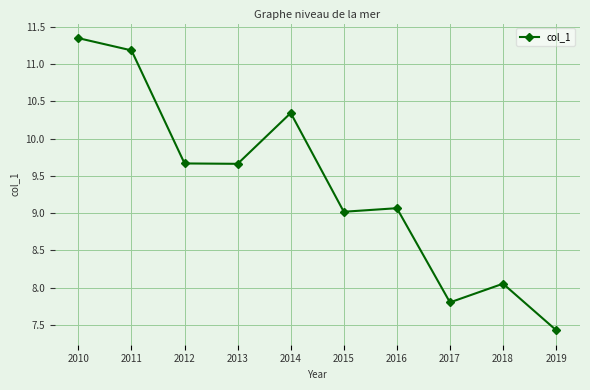

At which label is the value closest to 9?

2015